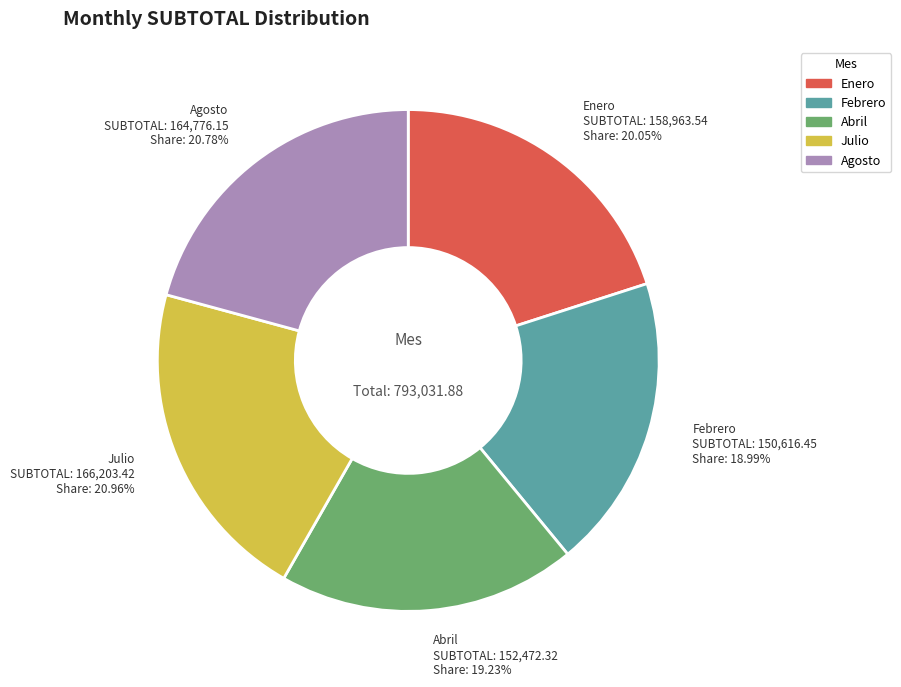

Is the sum of Abril and Julio greater than half?

No